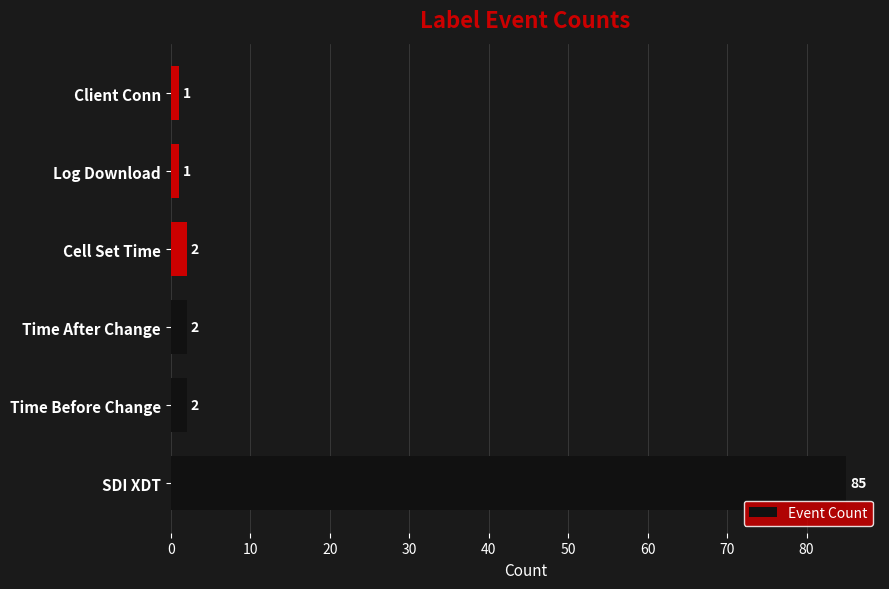

What is the sum of all values?

93